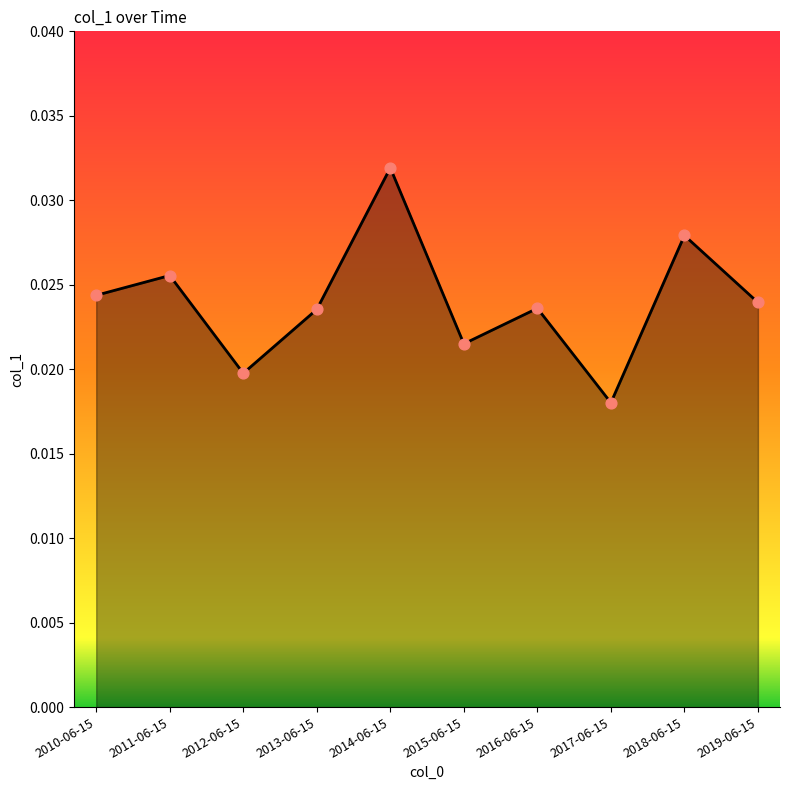

Which has a higher value, 2015-06-15 or 2013-06-15?

2013-06-15